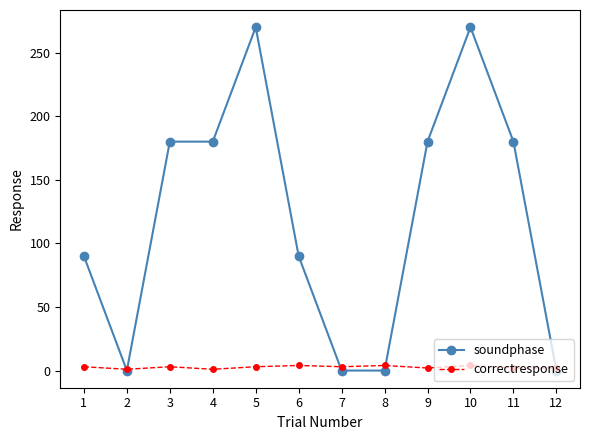

At 1, list the series in order from smallest to largest.

correctresponse, soundphase